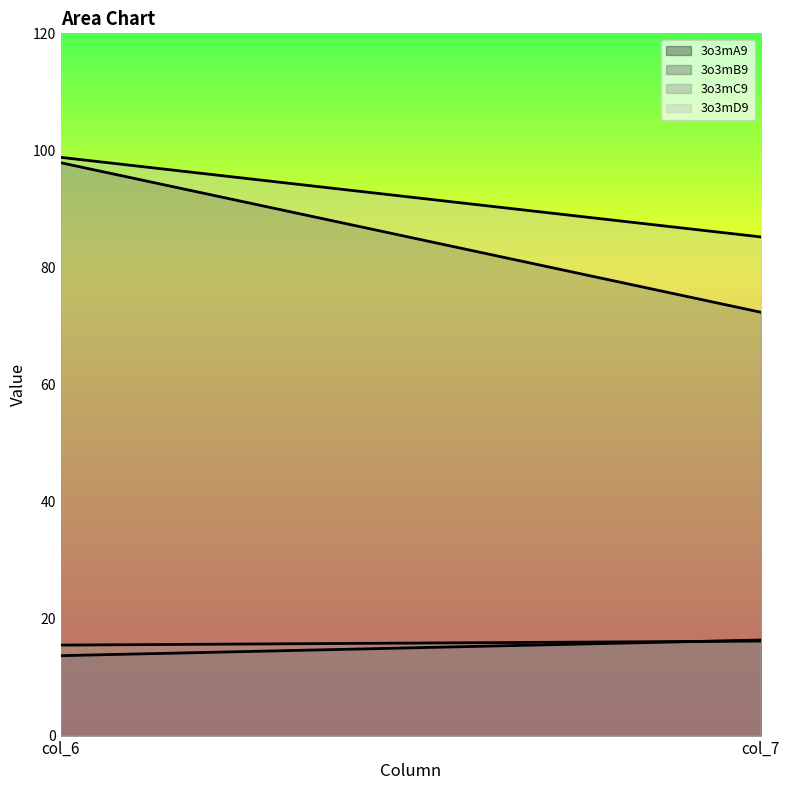

Reading left to right, transcribe all the data shown in this chart.

3o3mA9: col_6=13.7	col_7=16.3
3o3mB9: col_6=97.9	col_7=72.3
3o3mC9: col_6=15.5	col_7=16.1
3o3mD9: col_6=98.8	col_7=85.2